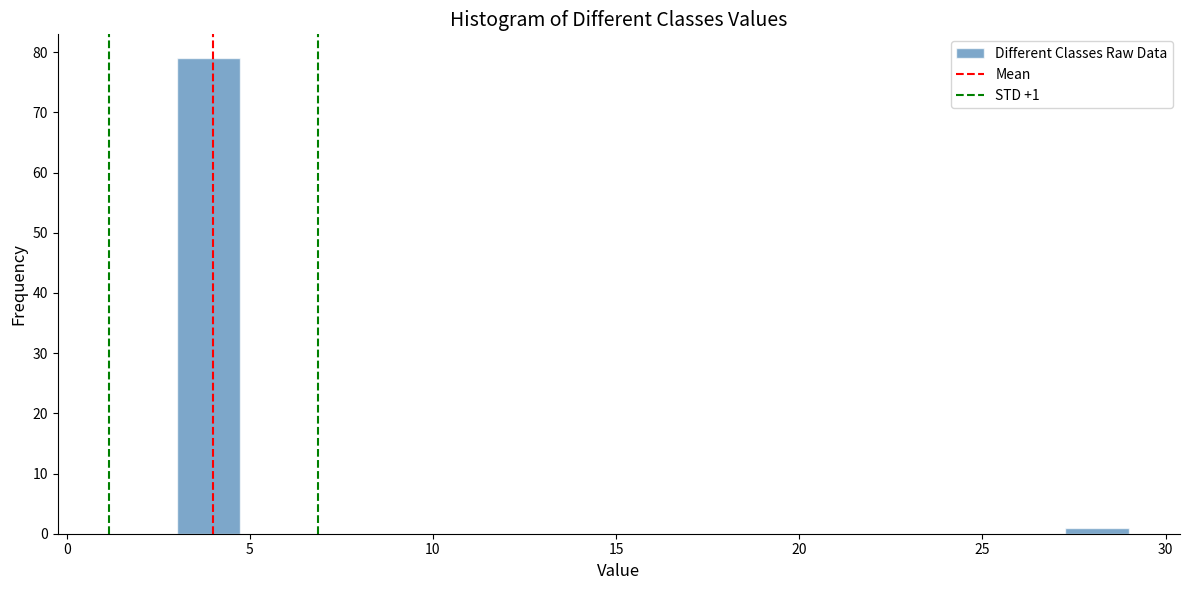

Read against the x-axis, roughly where is the centre of the tallest bar?

4.0